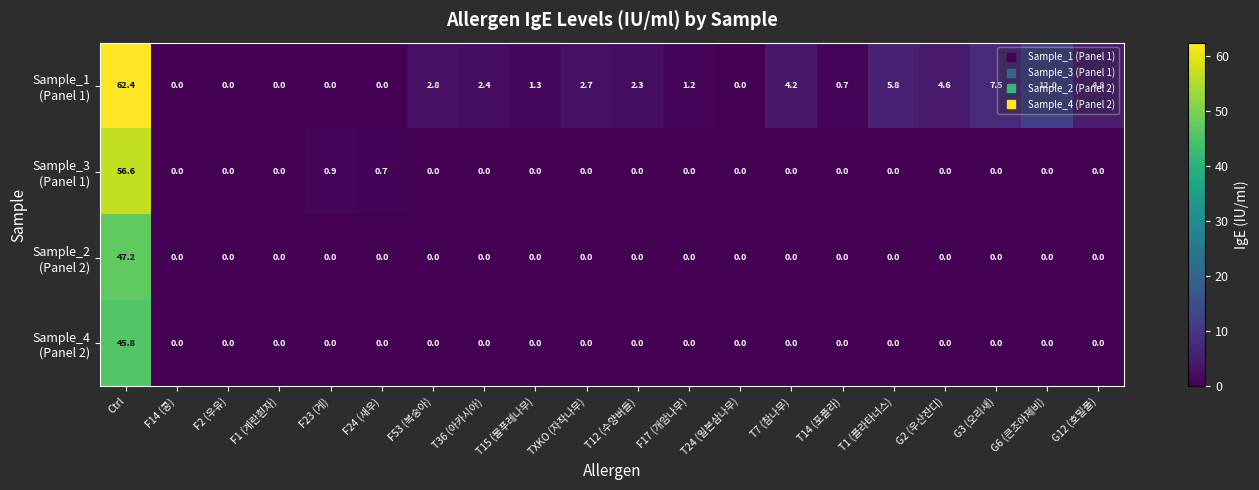

What is the difference between the highest and lowest values at Ctrl?

16.6